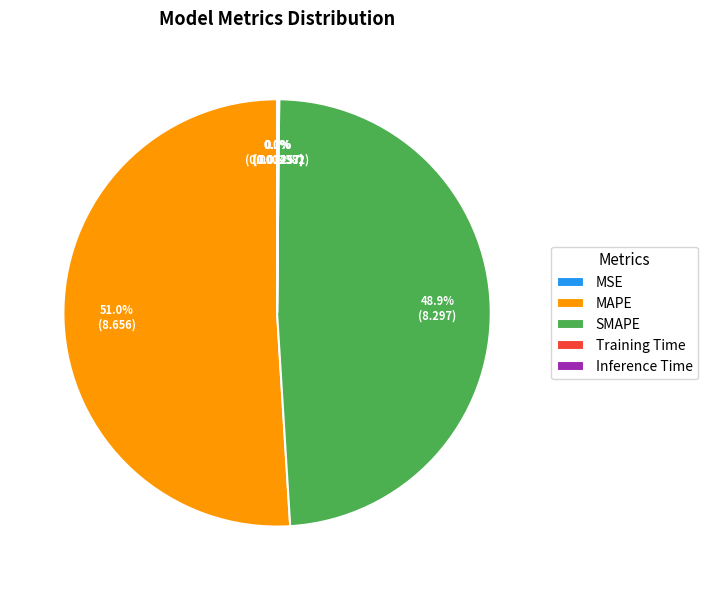

To the nearest percent, what is the difference between the largest and smallest slice percentages?

51%